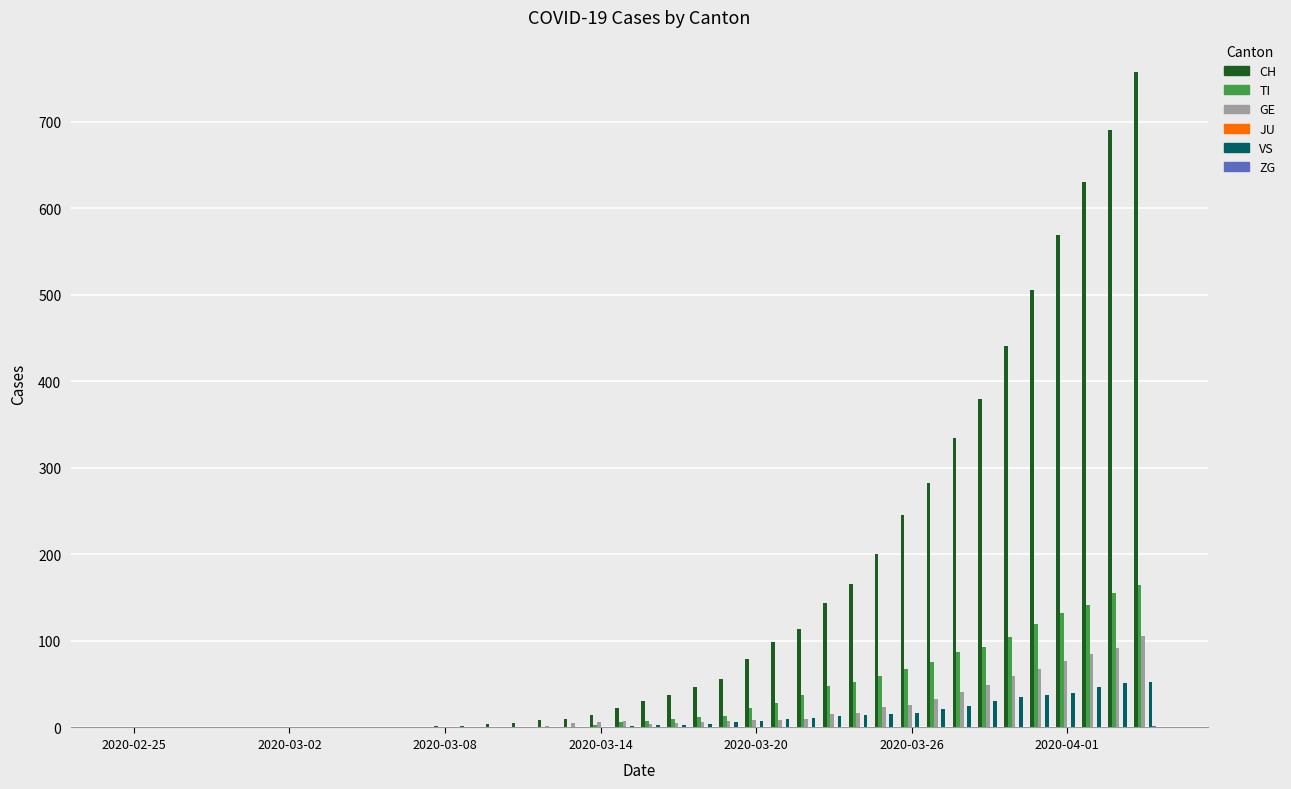

What is the maximum value shown in the chart?

757